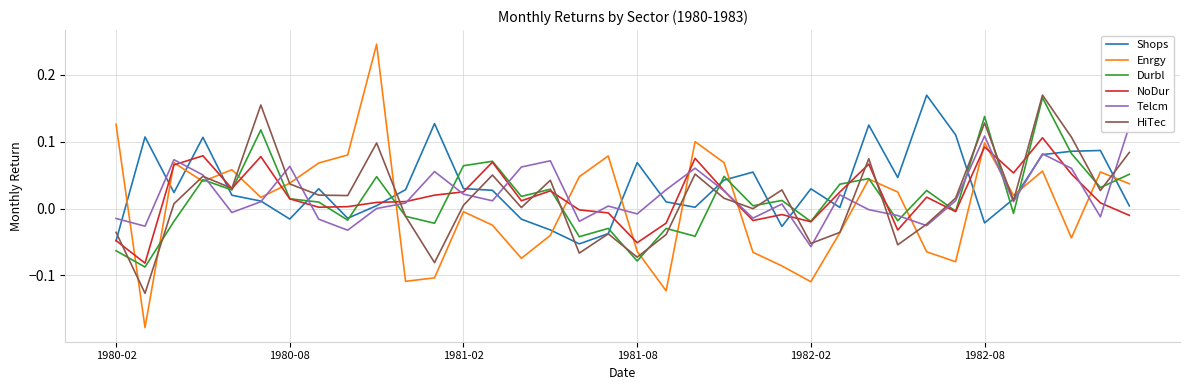

Which series ends up on top after the final intersection of Shops and Enrgy?

Enrgy